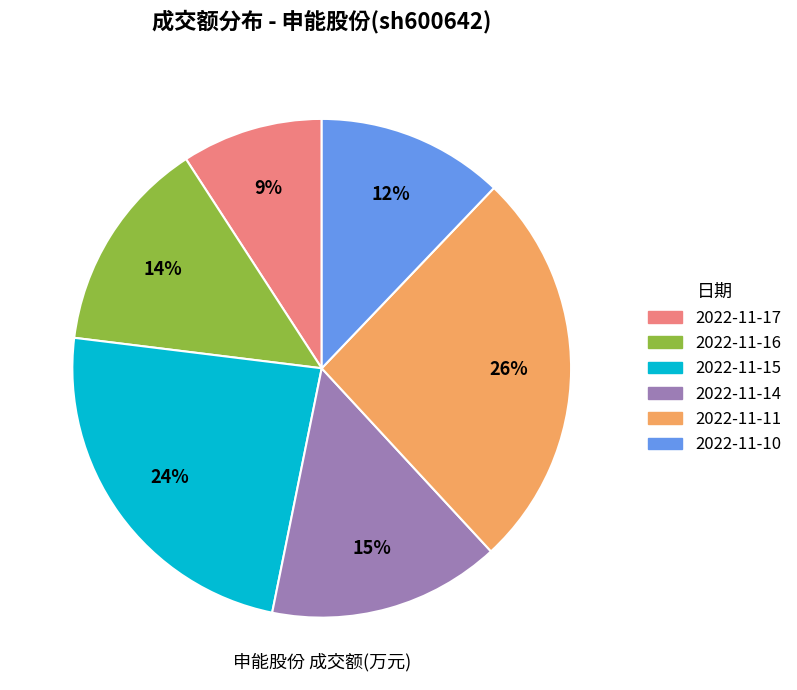

Do 2022-11-16 and 2022-11-17 together represent more than half of the pie?

No